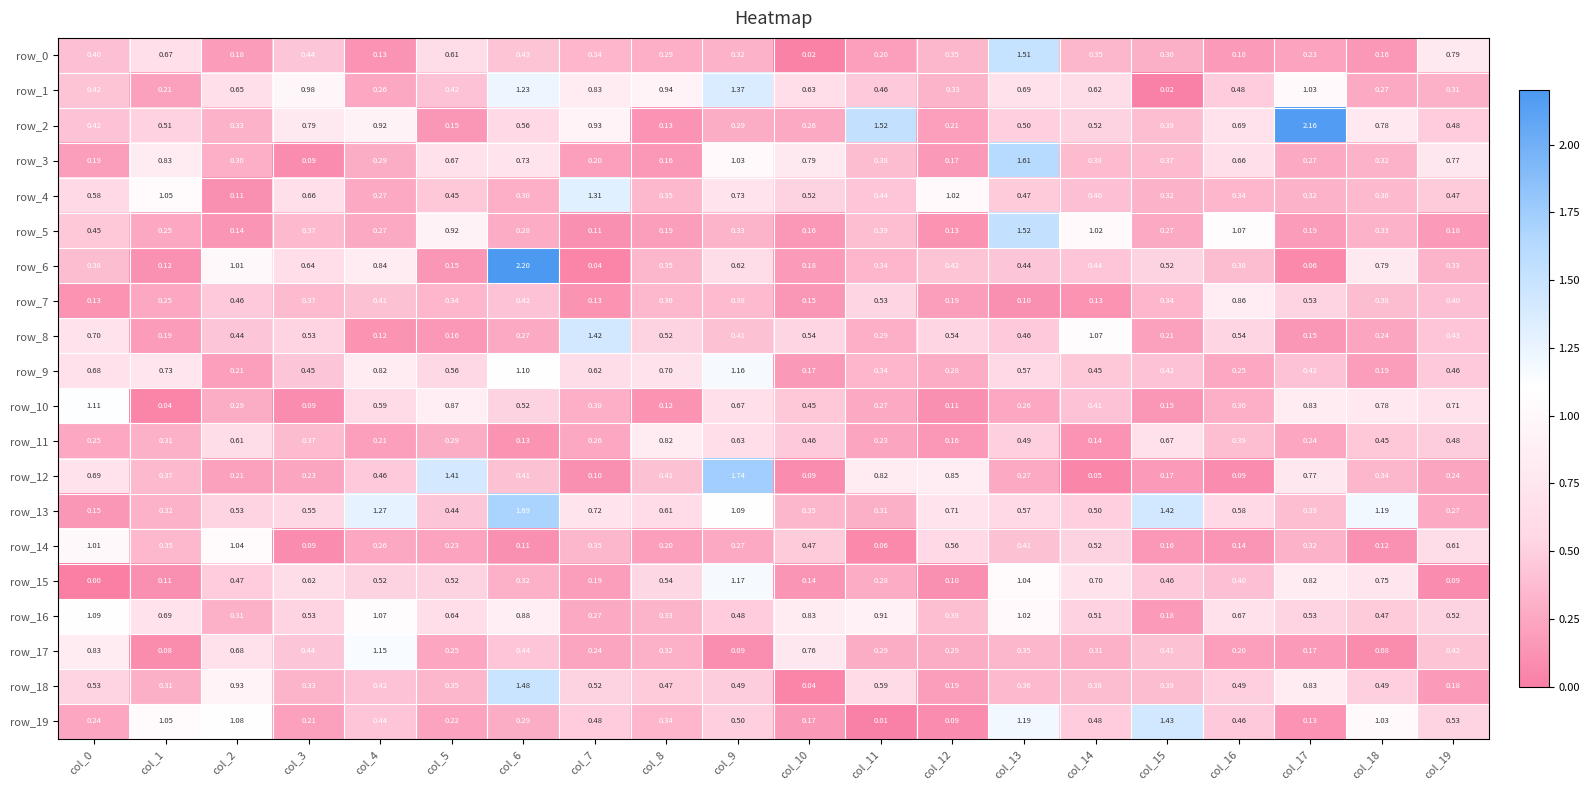

At which label does row_9 reach its minimum?

col_10